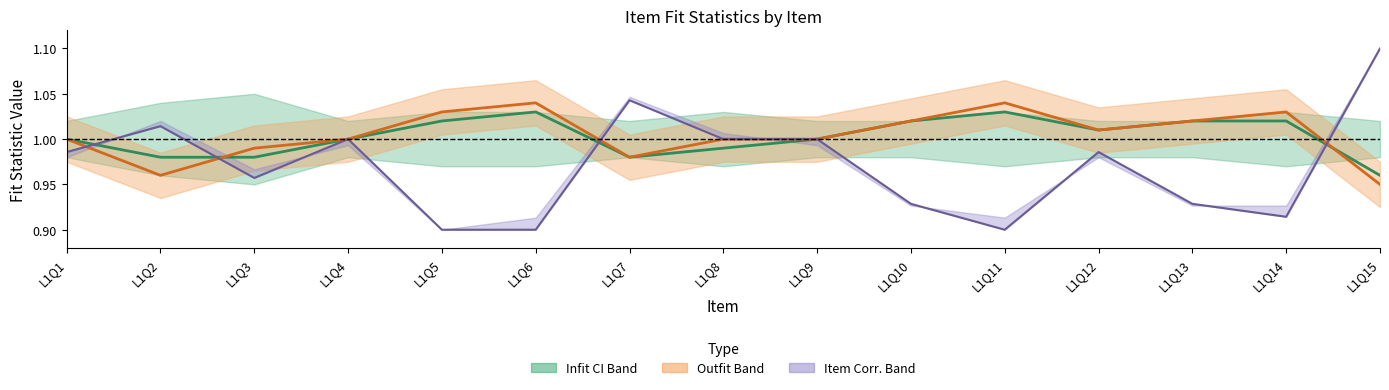

At which category does Item-Total Corr. reach its first local valley?

L1Q3